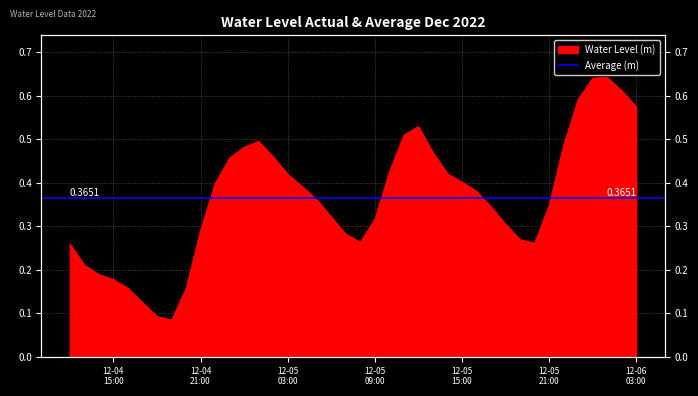

What is the label of the 31st point from the left?

2022-12-05 18:00:00